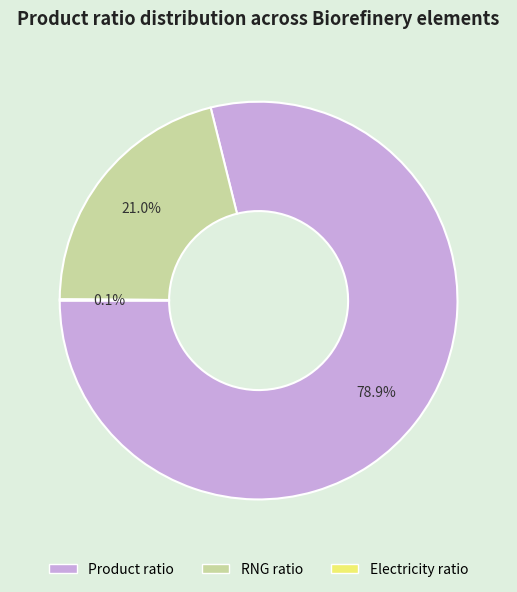

Does any single category account for the majority?

Yes